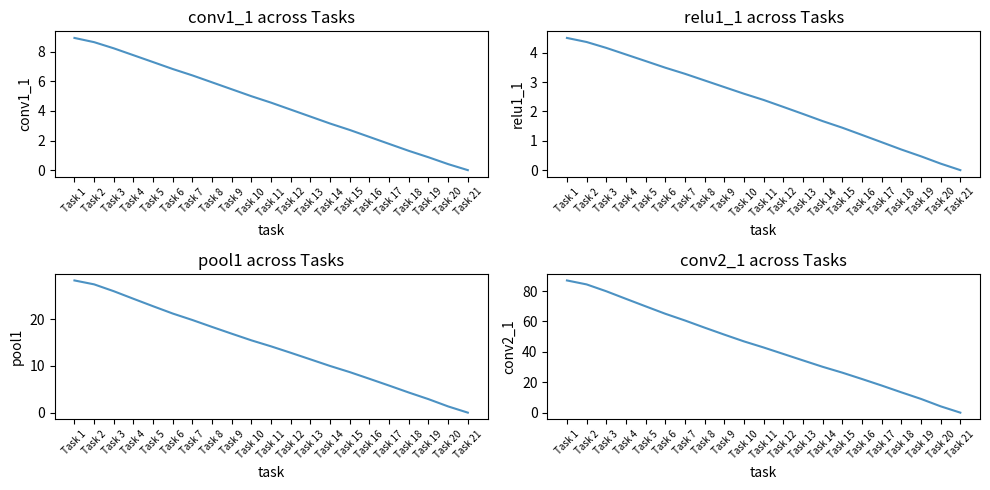

True or false: pool1 and conv2_1 intersect in this chart.

False